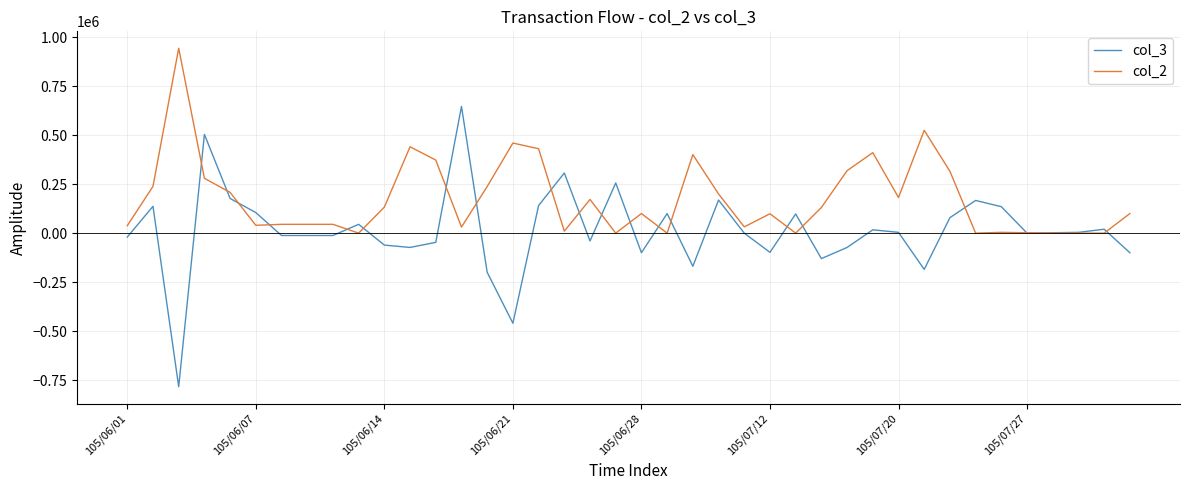

What is the greatest value displayed?

944000